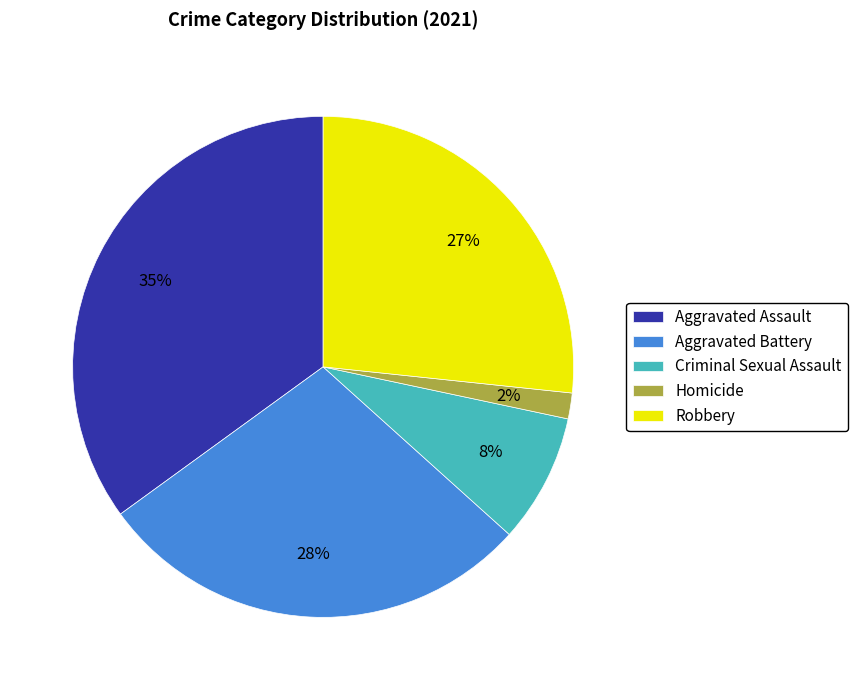

Approximately how many times larger is the value at Robbery compared to Aggravated Assault?

0.8